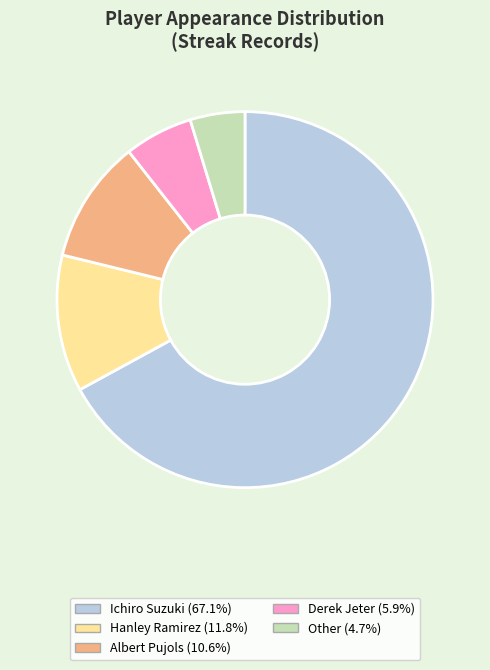

Rank the categories by value from lowest to highest.

Other, Derek Jeter, Albert Pujols, Hanley Ramirez, Ichiro Suzuki